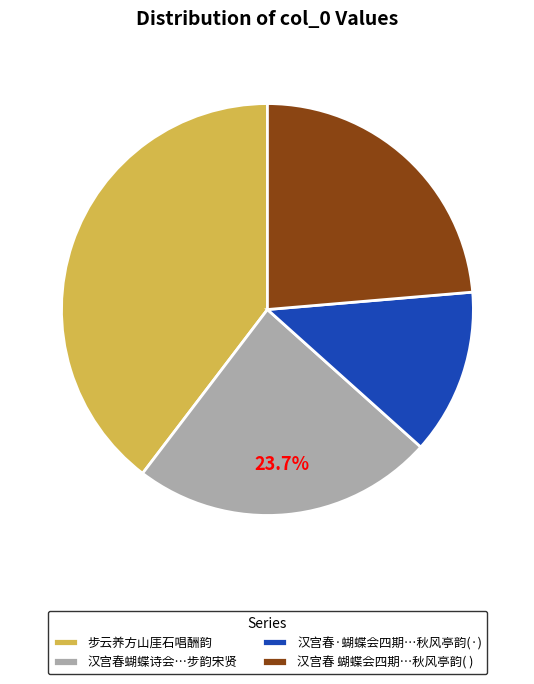

Is there any slice that represents more than half of the pie?

No